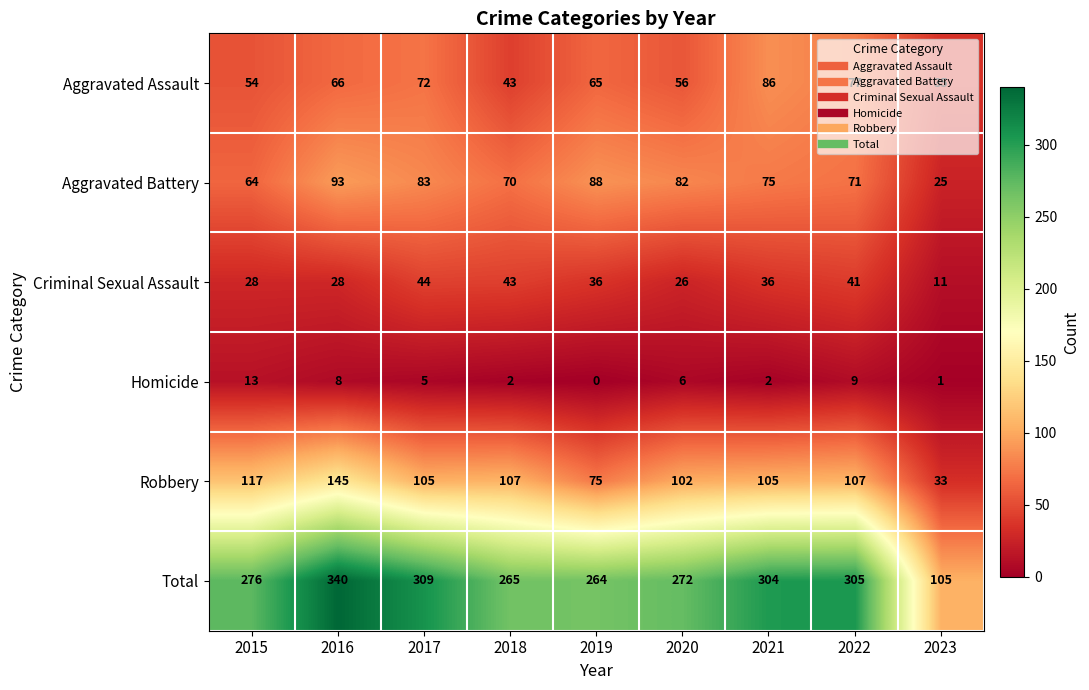

At which category is the sum across all series the highest?

2016